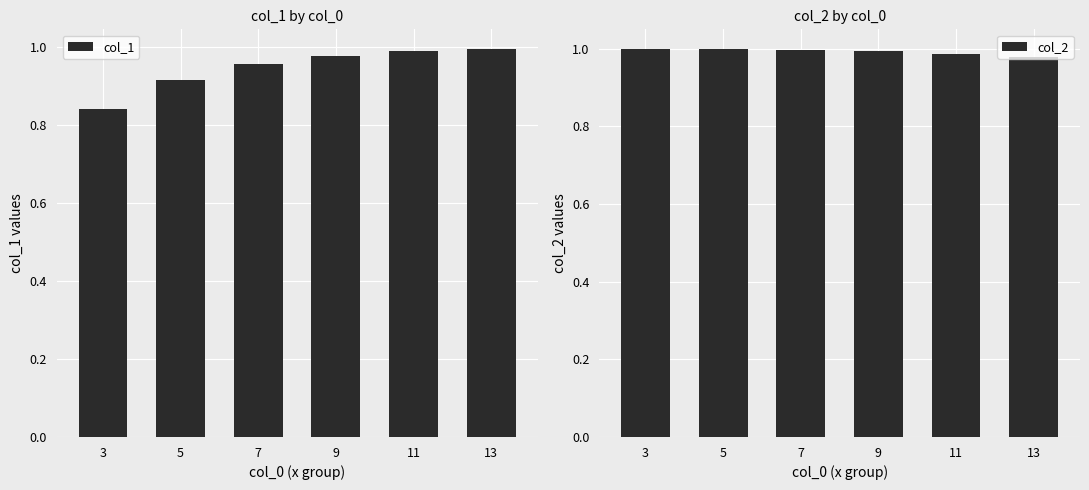

Between 5 and 11, which series saw the biggest shift?

col_1